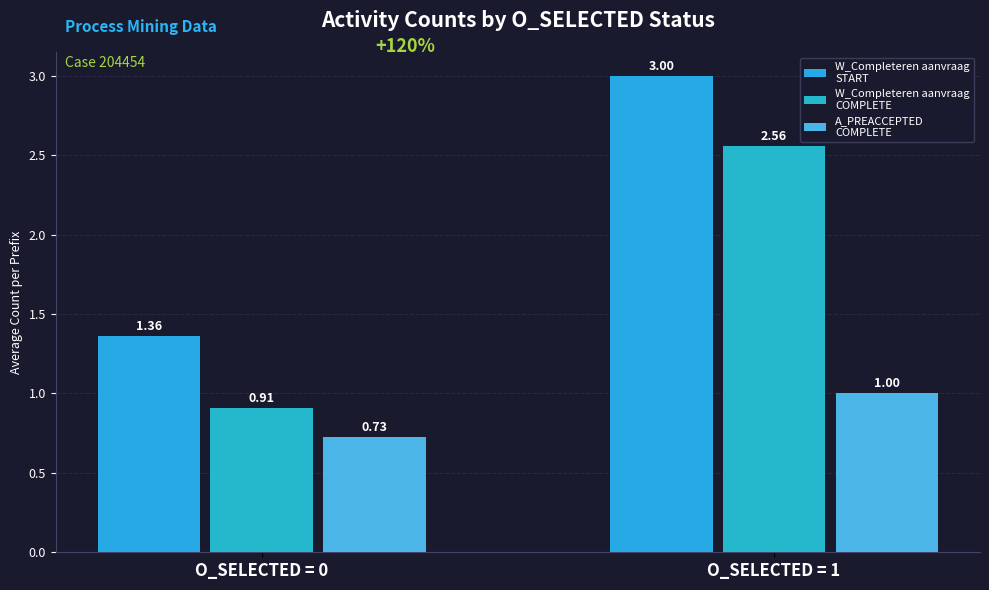

What is the total value across all series at O_SELECTED = 0?

3.0